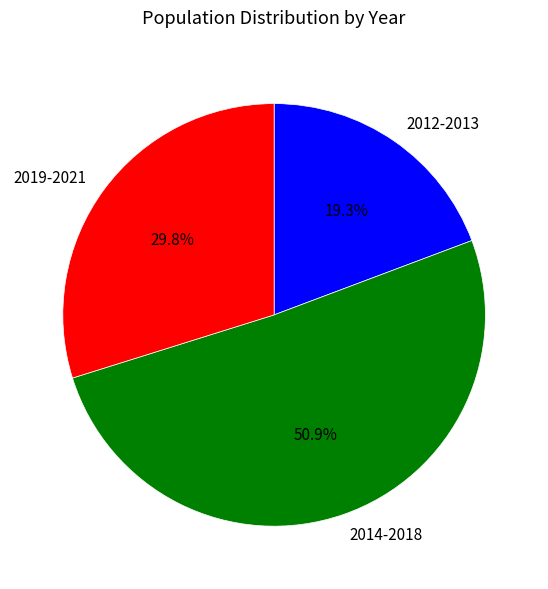

Does any single category account for the majority?

Yes